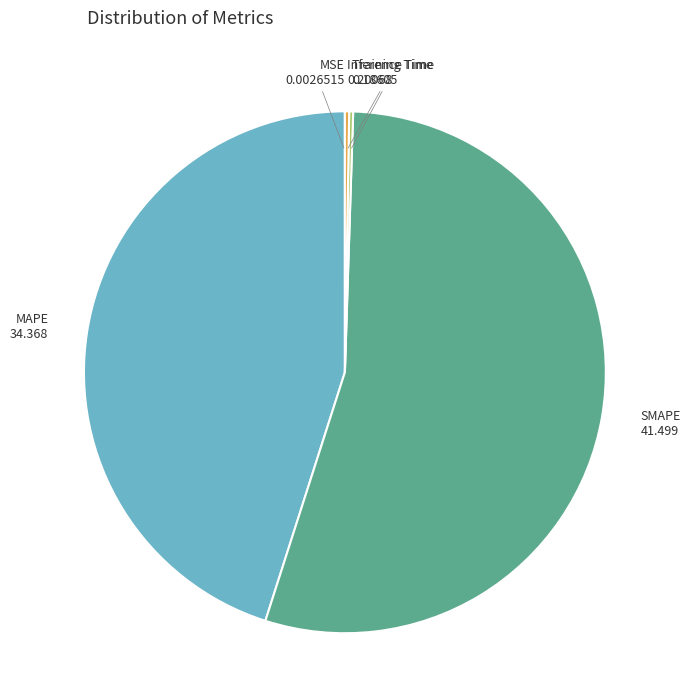

Does any single category account for the majority?

Yes